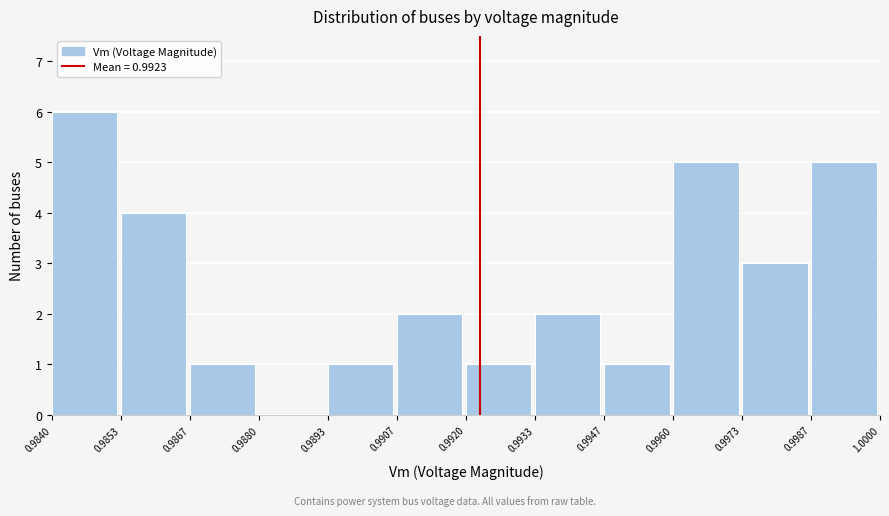

Which range on the x-axis has the tallest bar?

0.9840 to 0.9853